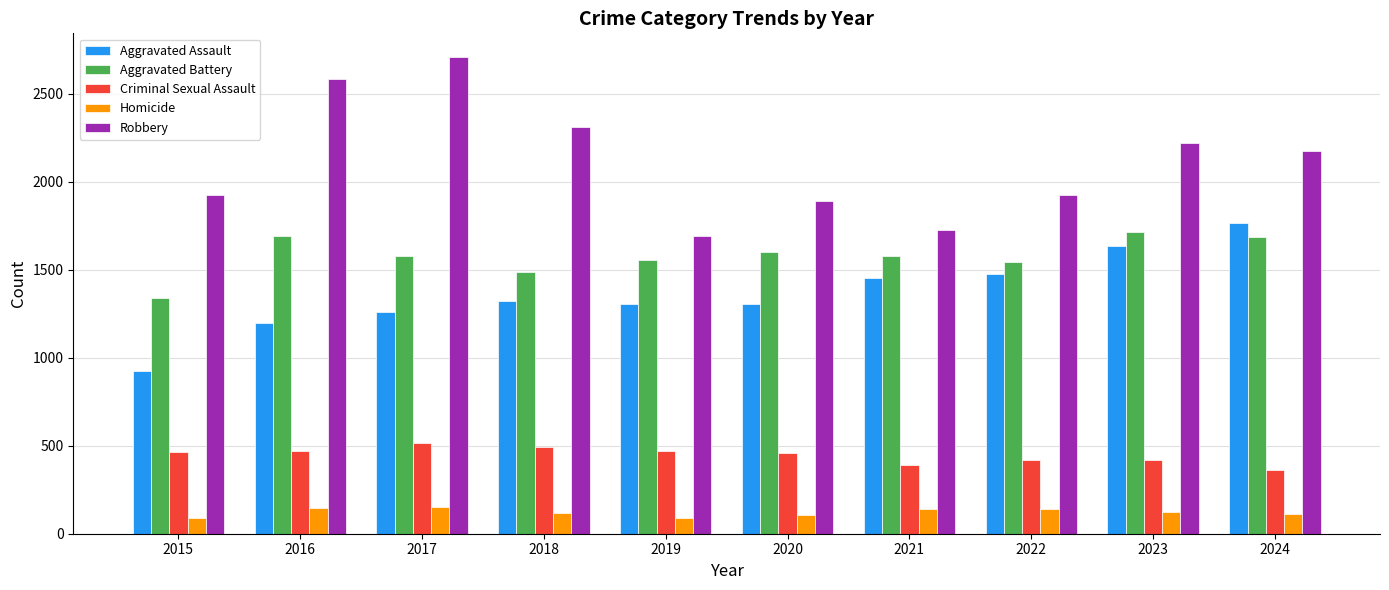

Which series has the largest total across all categories?

Robbery